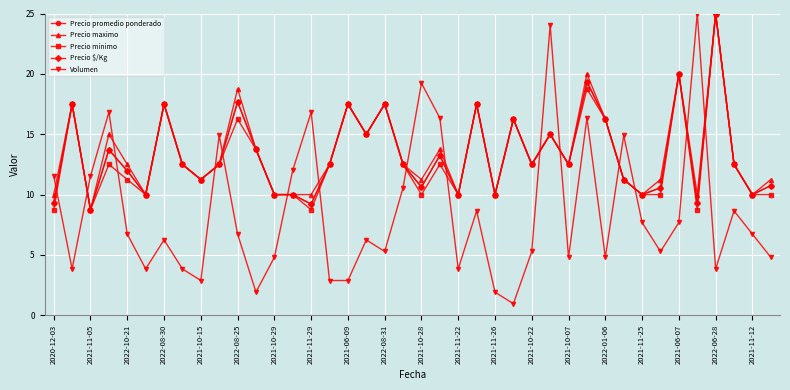

What are all the series names shown in the legend?

Precio promedio ponderado, Precio maximo, Precio minimo, Precio $/Kg, Volumen